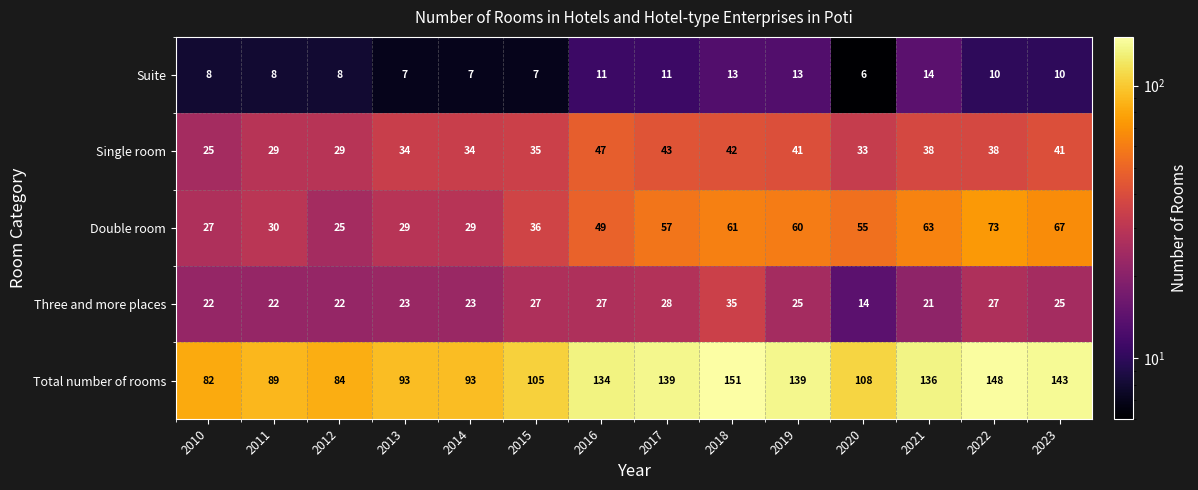

What is the difference between the highest and lowest values at 2021?

122